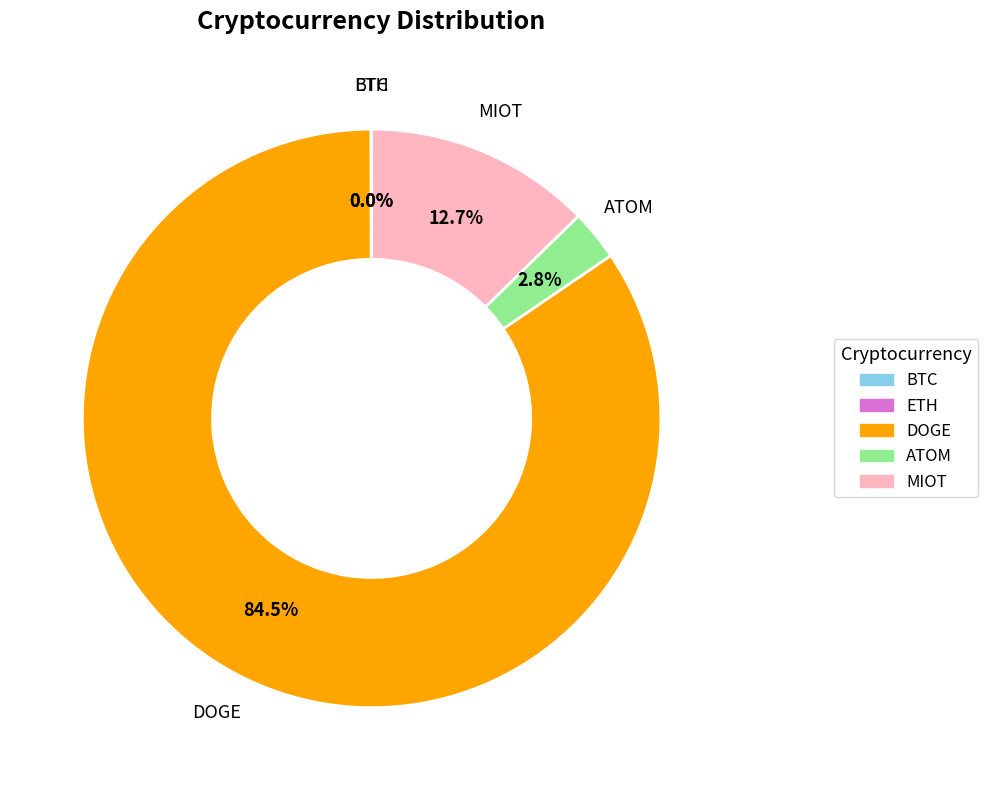

What is the largest slice in the pie chart?

DOGE